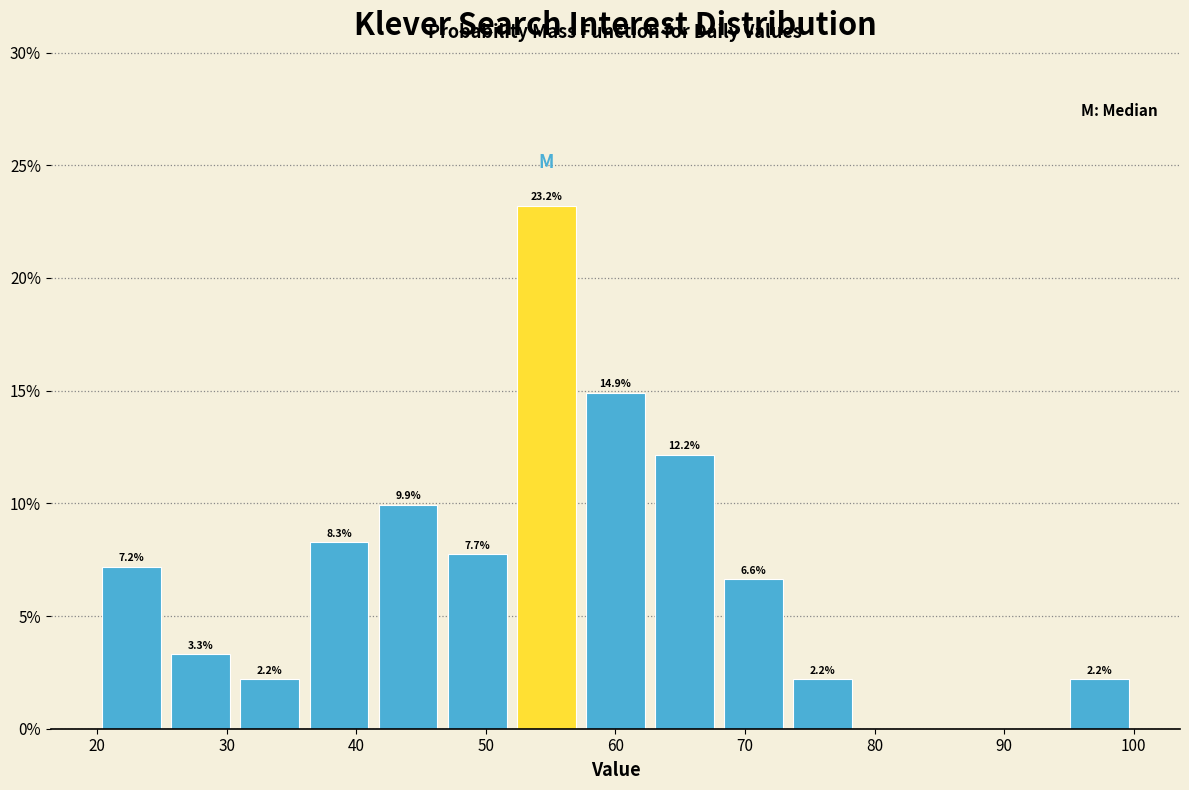

Which range on the x-axis has the tallest bar?

52 to 57